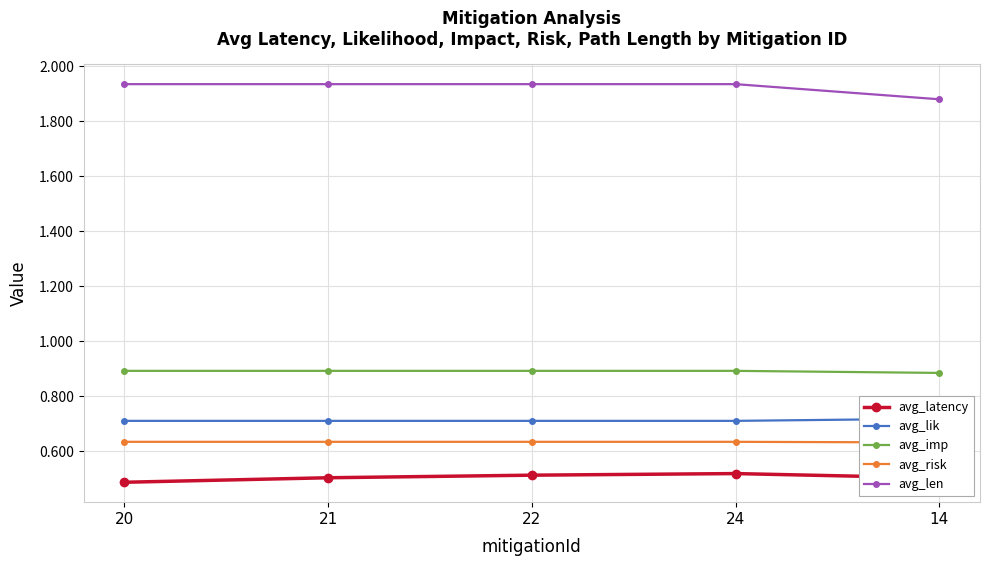

What is the average value of the avg_lik series?

0.7